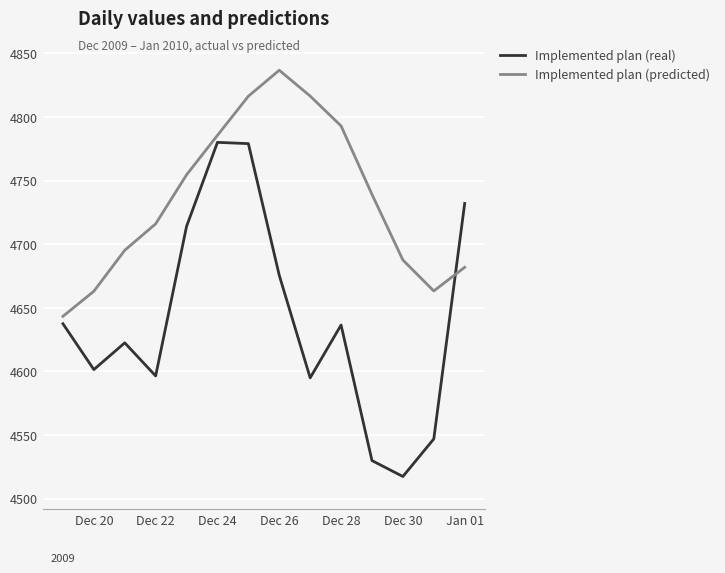

List the series in order of their overall mean, lowest first.

Implemented plan (real), Implemented plan (predicted)